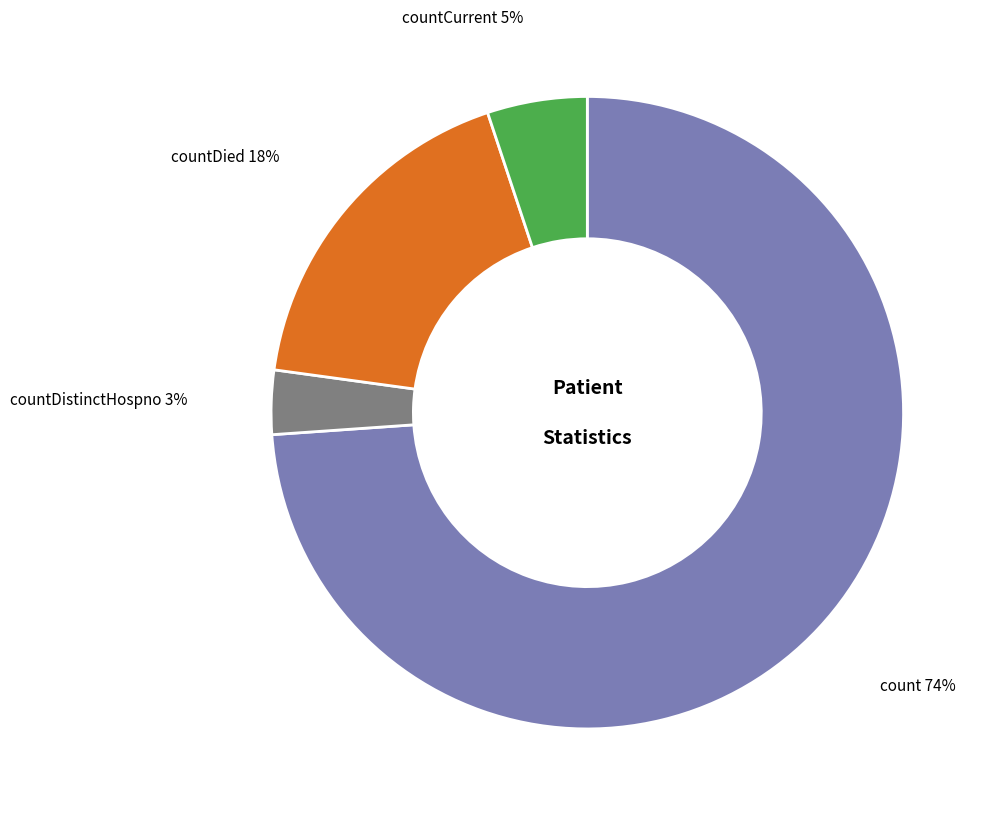

Which has a higher value, countDistinctHospno or countDied?

countDied